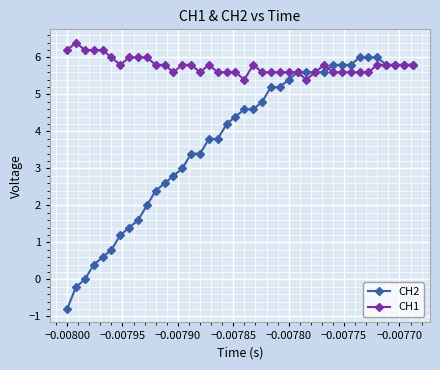

What is the value of the CH2 point at the 36th from the left?

6.0